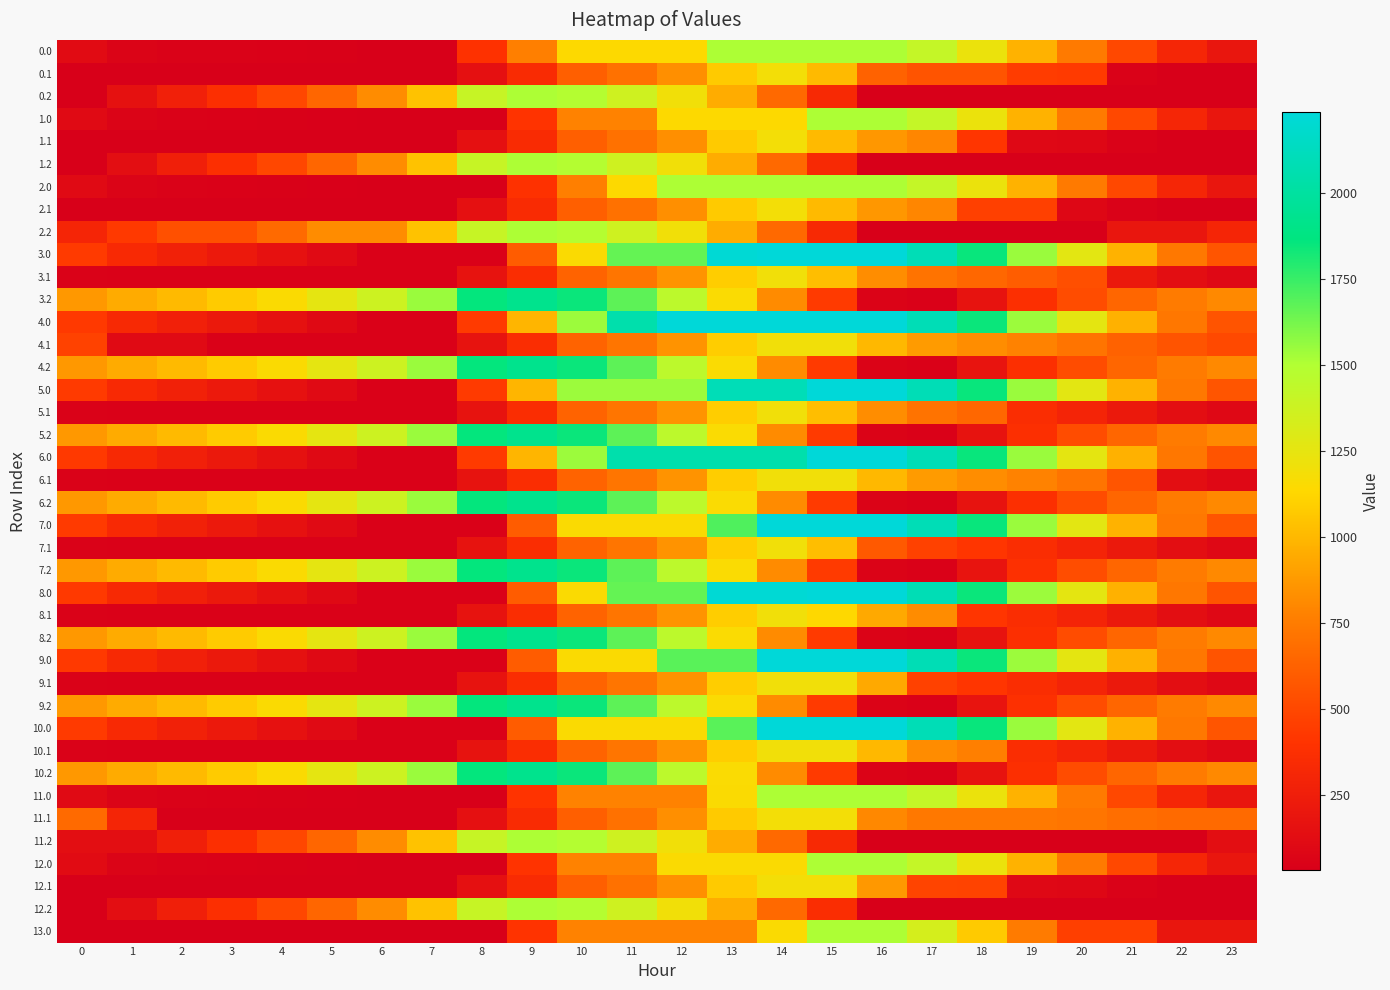

At how many categories does at least one series exceed 2186?

5